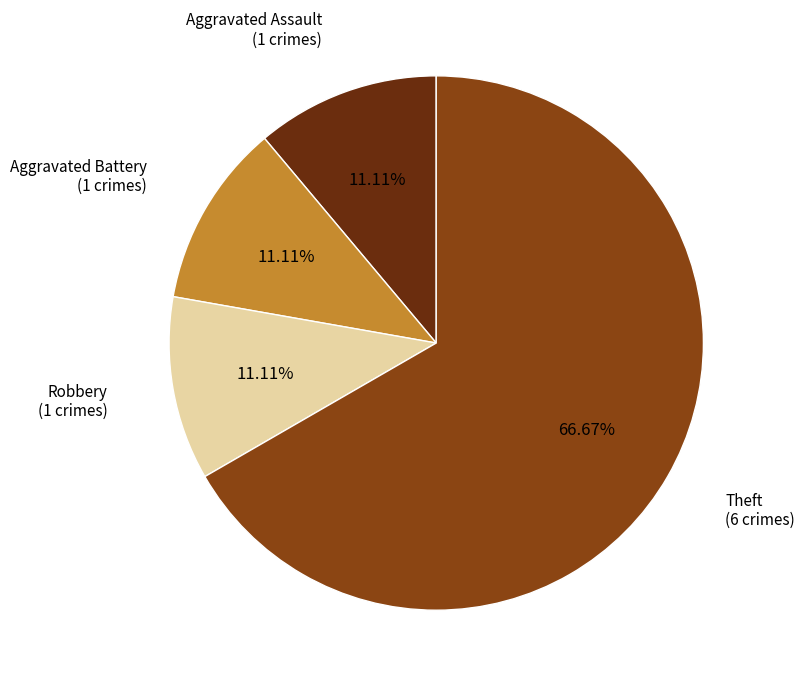

To the nearest percent, what percentage of the pie is Theft?

67%